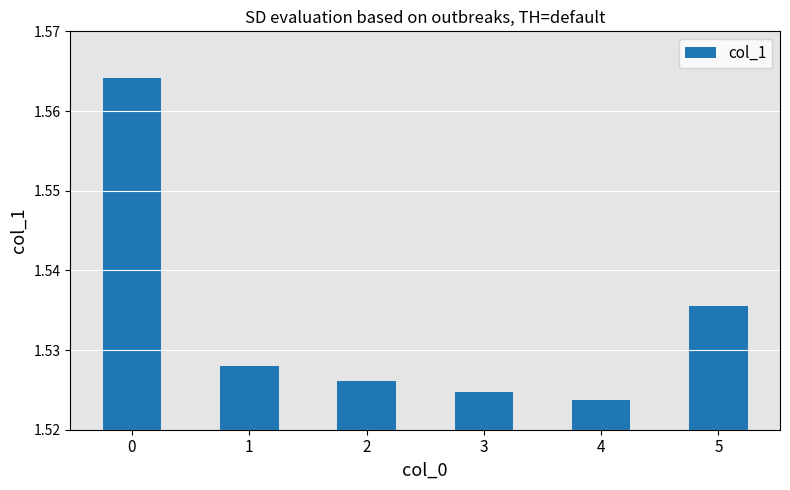

Rank the categories by value from lowest to highest.

4, 3, 2, 1, 5, 0